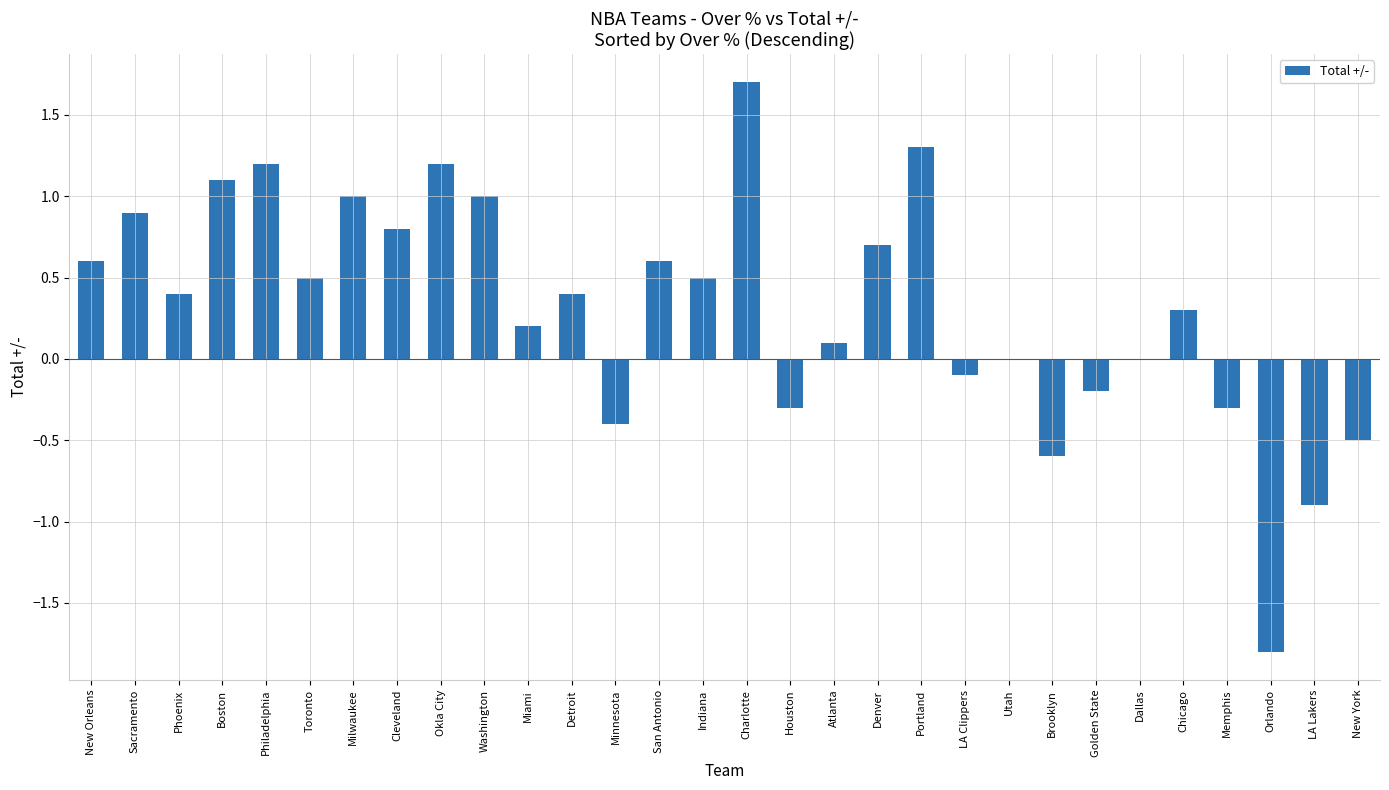

Is it true that the value at Dallas is -1.8?

False